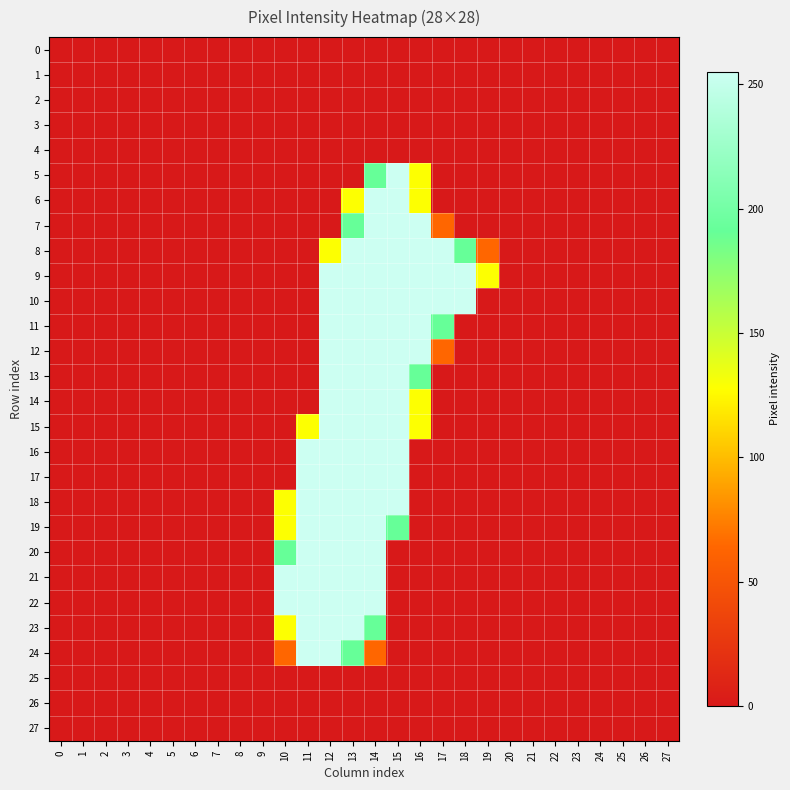

What is the total value across all series at 18?

701